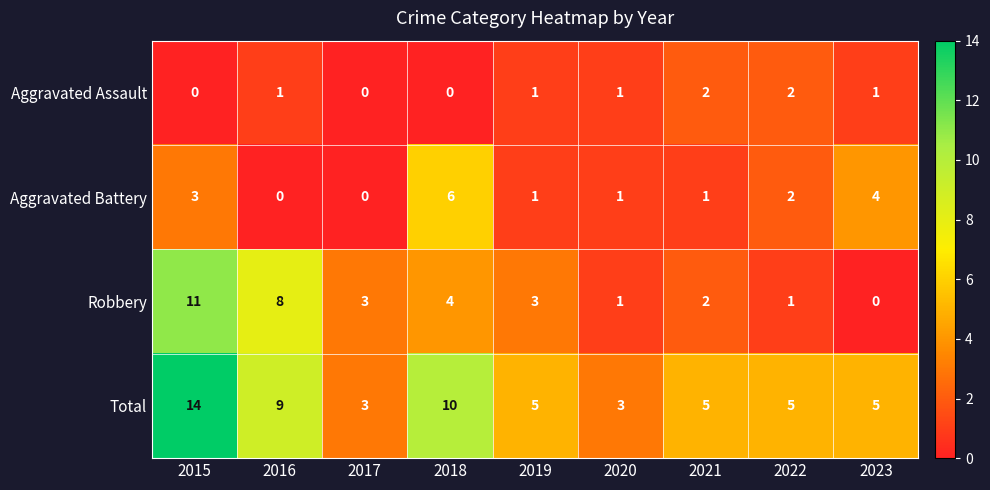

How many data points does each series have?

9